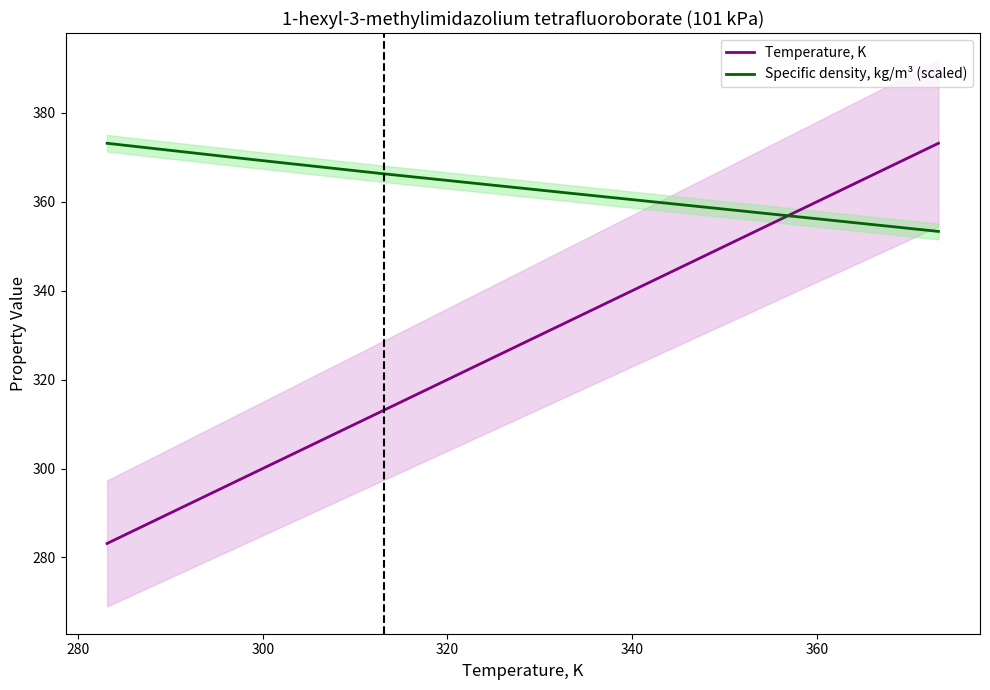

What is the value of the Temperature, K point at the 1st from the left?

283.1